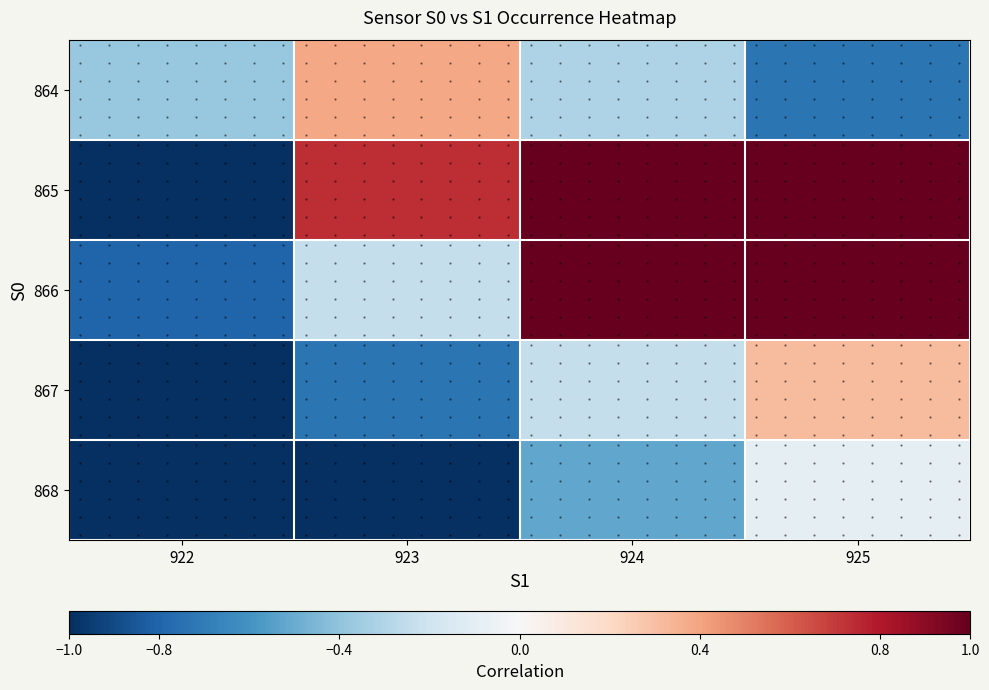

The value of 868 at 924 is -0.5. True or false?

True